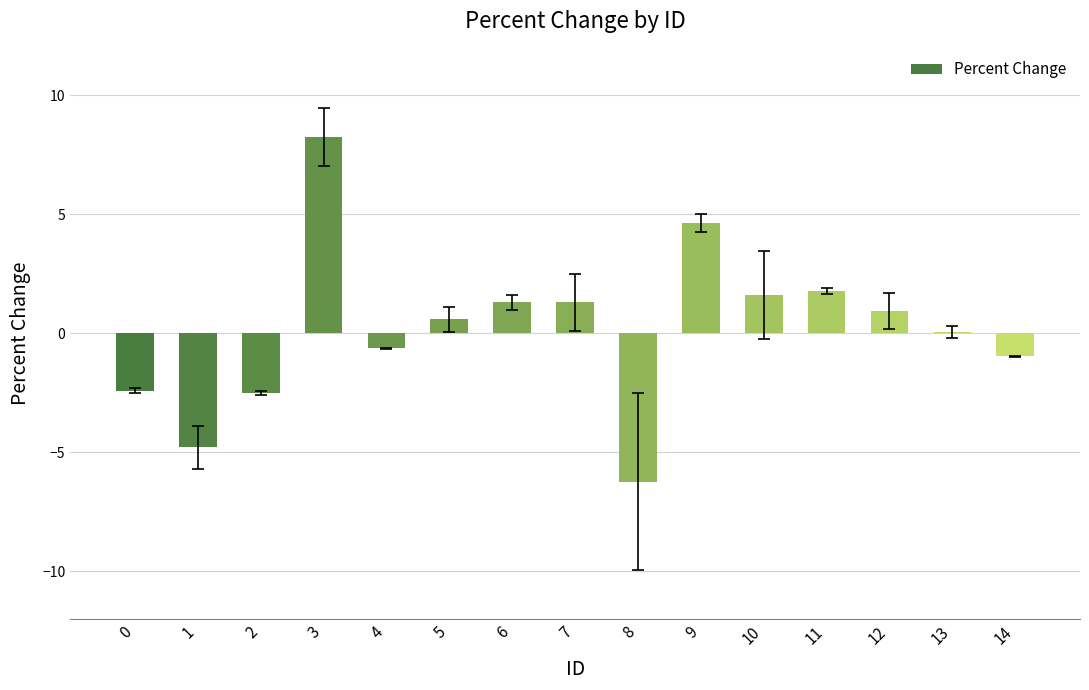

What is the difference between the values at 12 and 8?

7.2